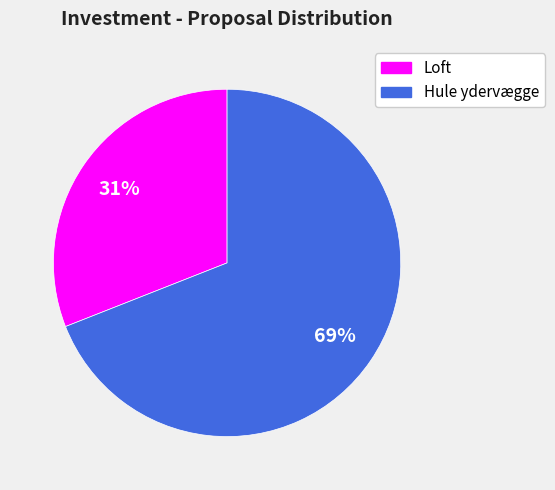

To the nearest percent, what is the difference between the largest and smallest slice percentages?

38%